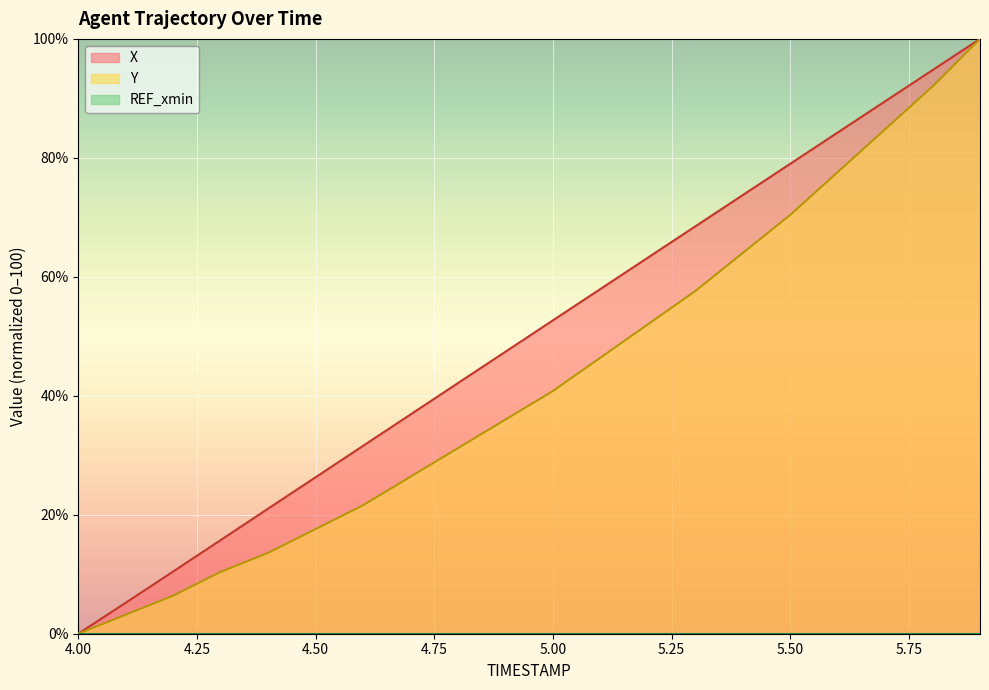

How many values in the X series exceed 52?

10